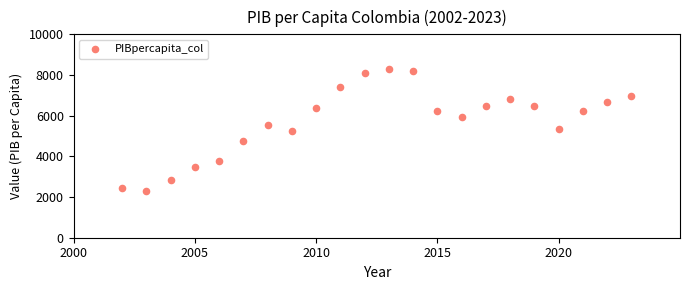

What is the range of X values (max minus min)?

21.0